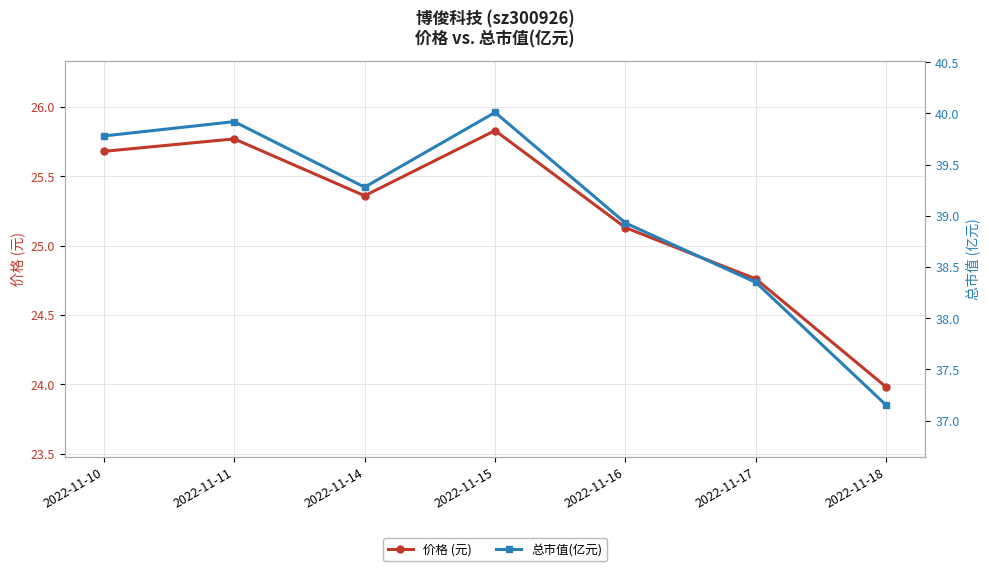

Rank the series by their average value, from highest to lowest.

总市值(亿元), 价格 (元)